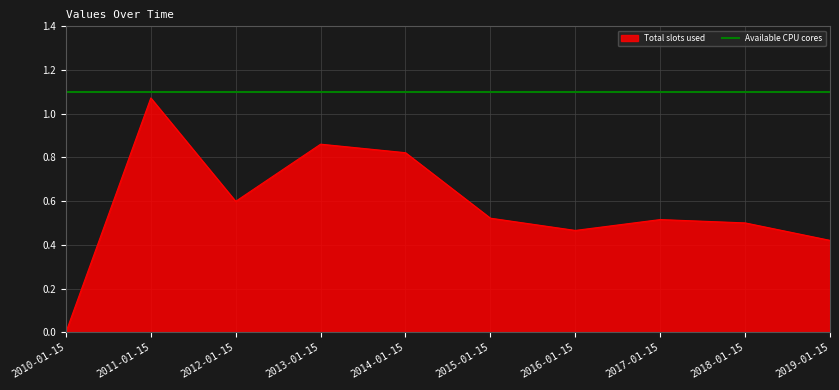

Is it true that the value at 2019-01-15 is 0.4?

True